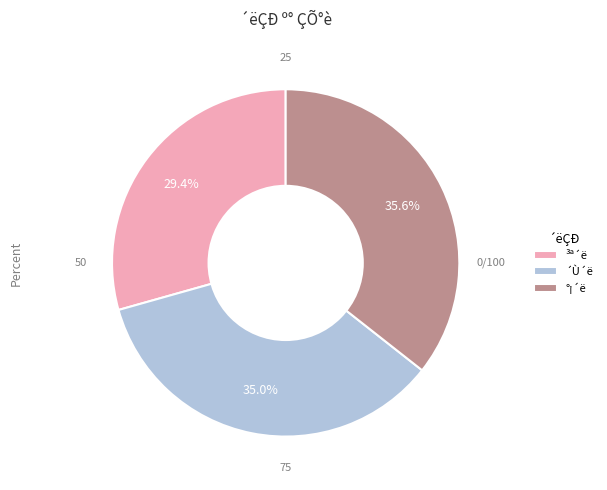

To the nearest percent, what is the difference between the largest and smallest slice percentages?

6%